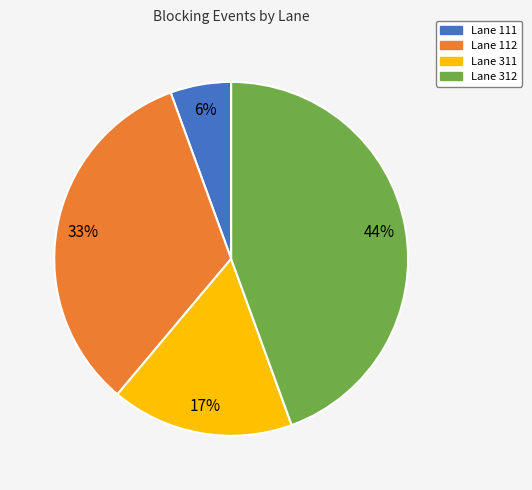

Rank the categories by value from highest to lowest.

Lane 312, Lane 112, Lane 311, Lane 111